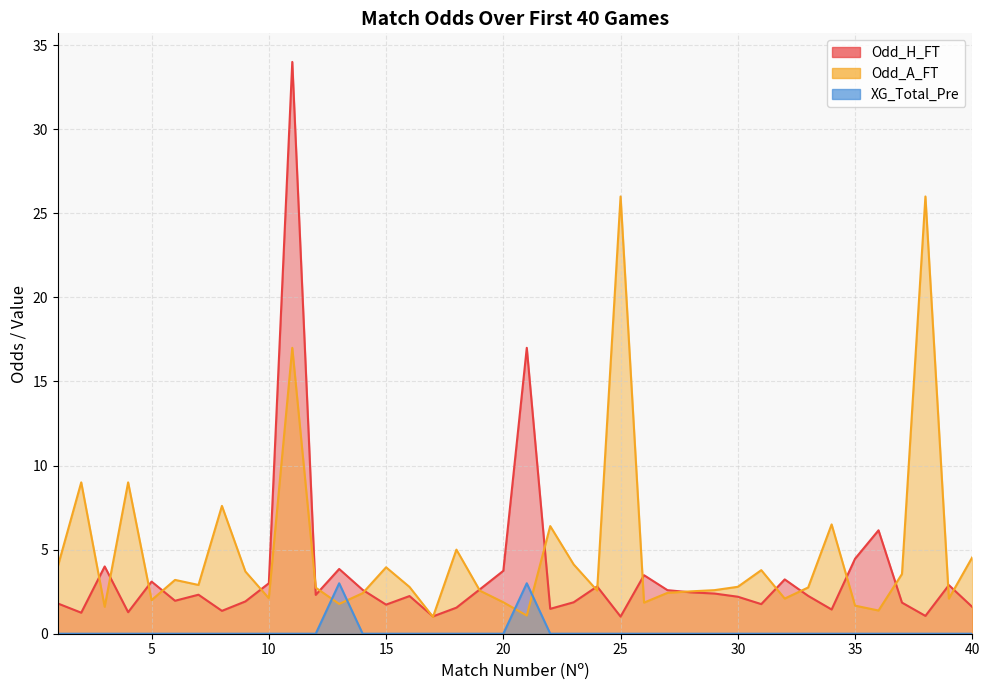

True or false: XG_Total_Pre and Odd_H_FT cross at least once.

False